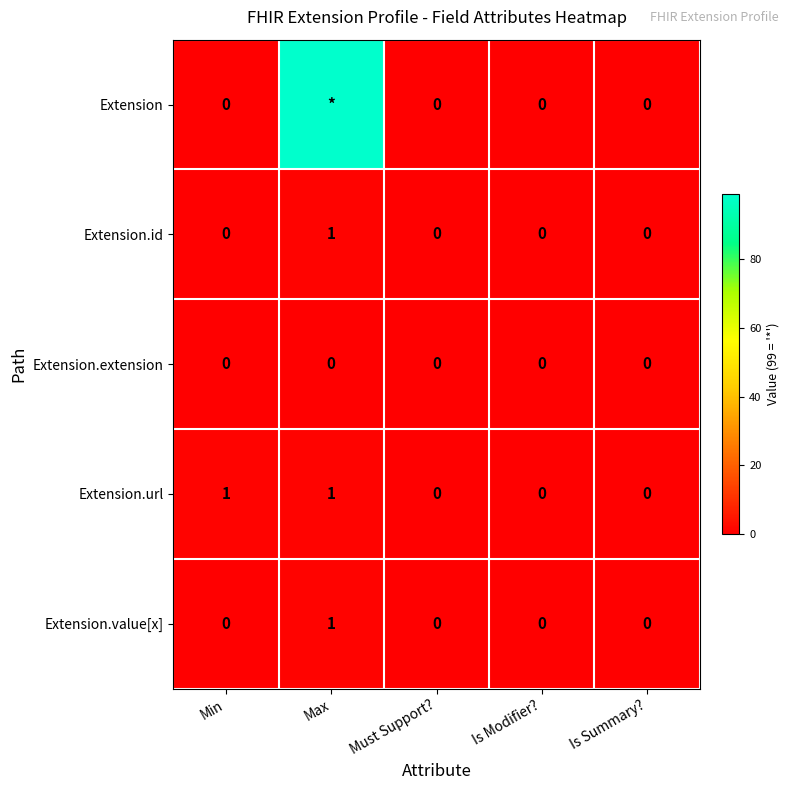

Is it true that Extension.extension equals 0 at Max?

True